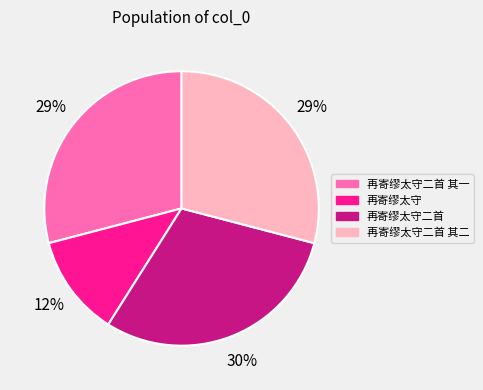

Does any single category account for the majority?

No